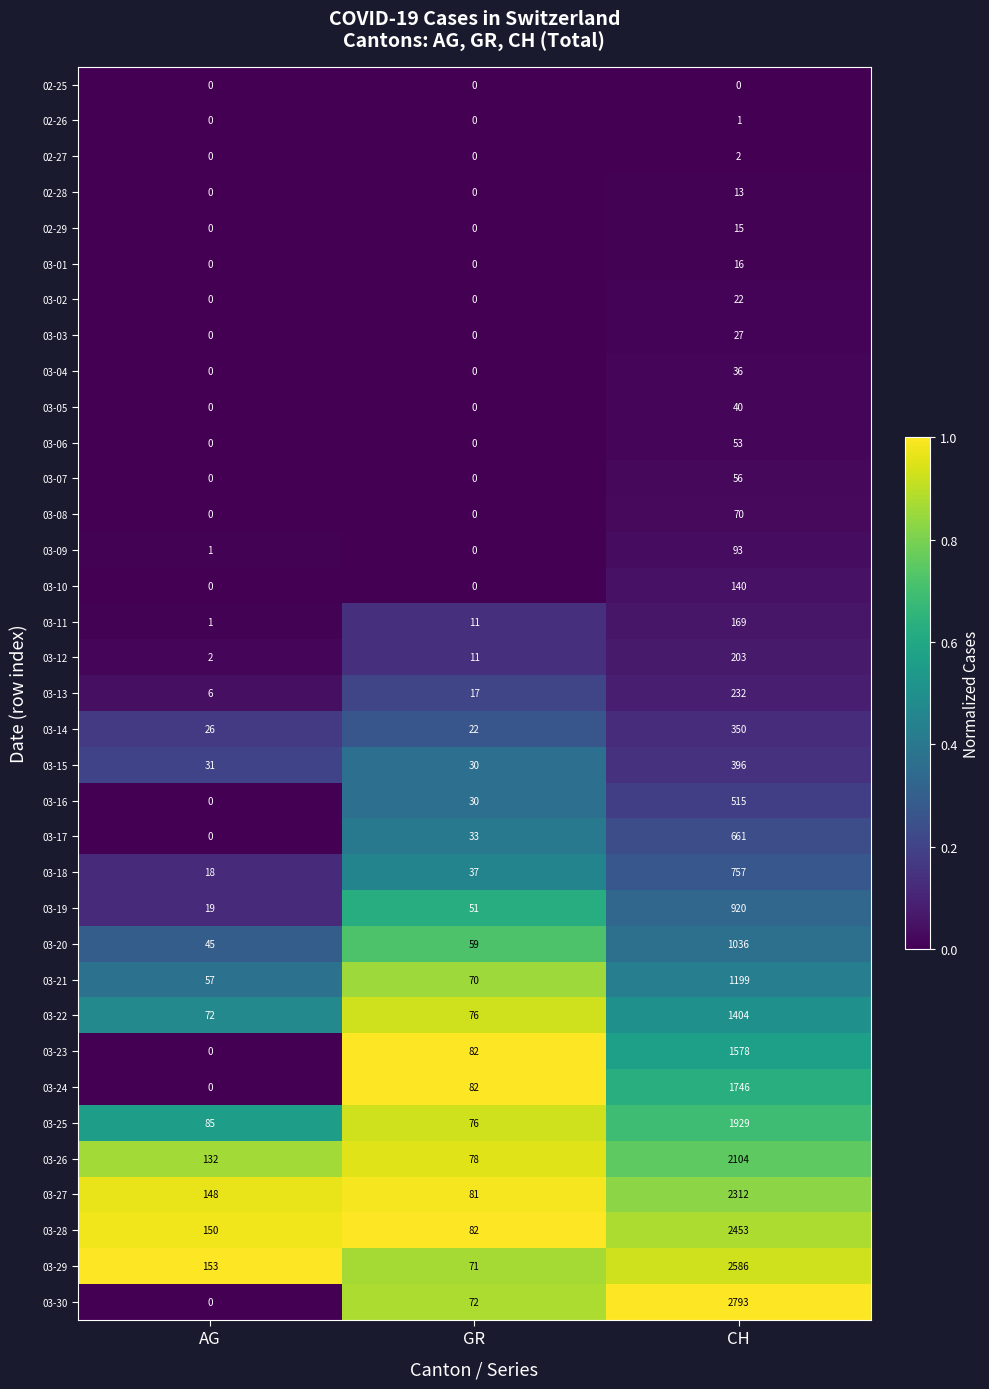

What is the spread (max minus min) of values at GR?

82